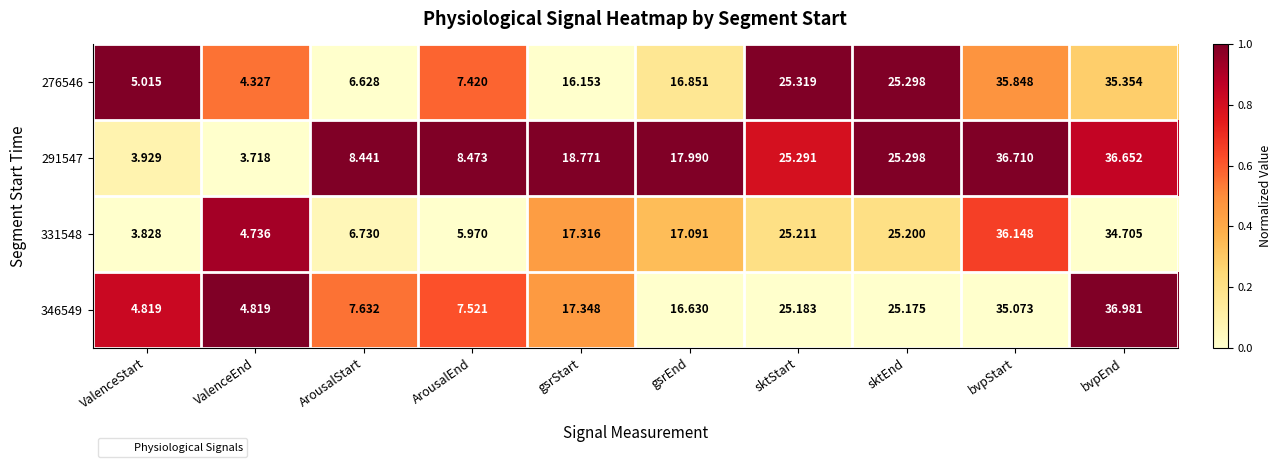

Which series has the largest range (max minus min)?

291547